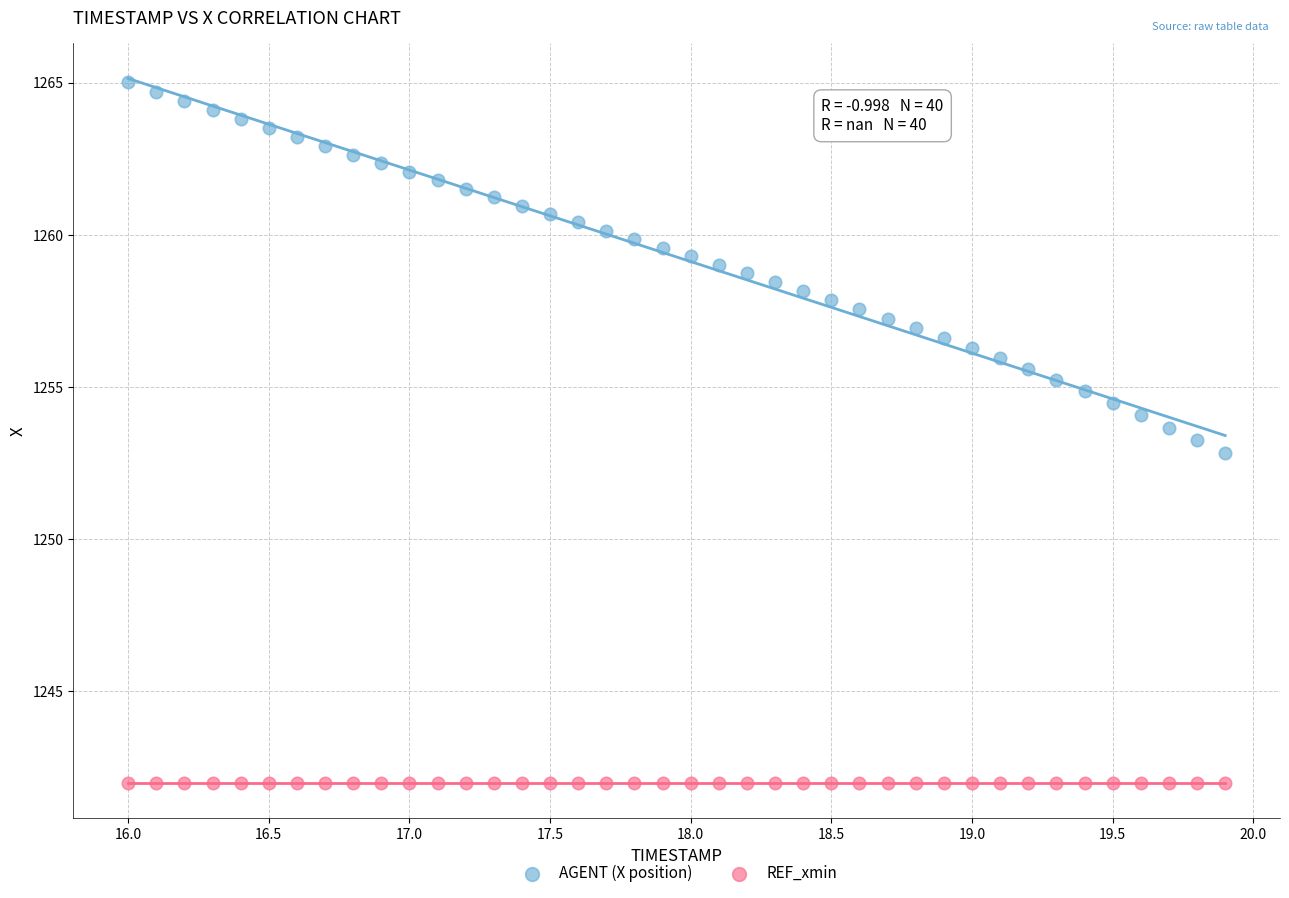

Which series contains the highest Y value?

AGENT (X position)